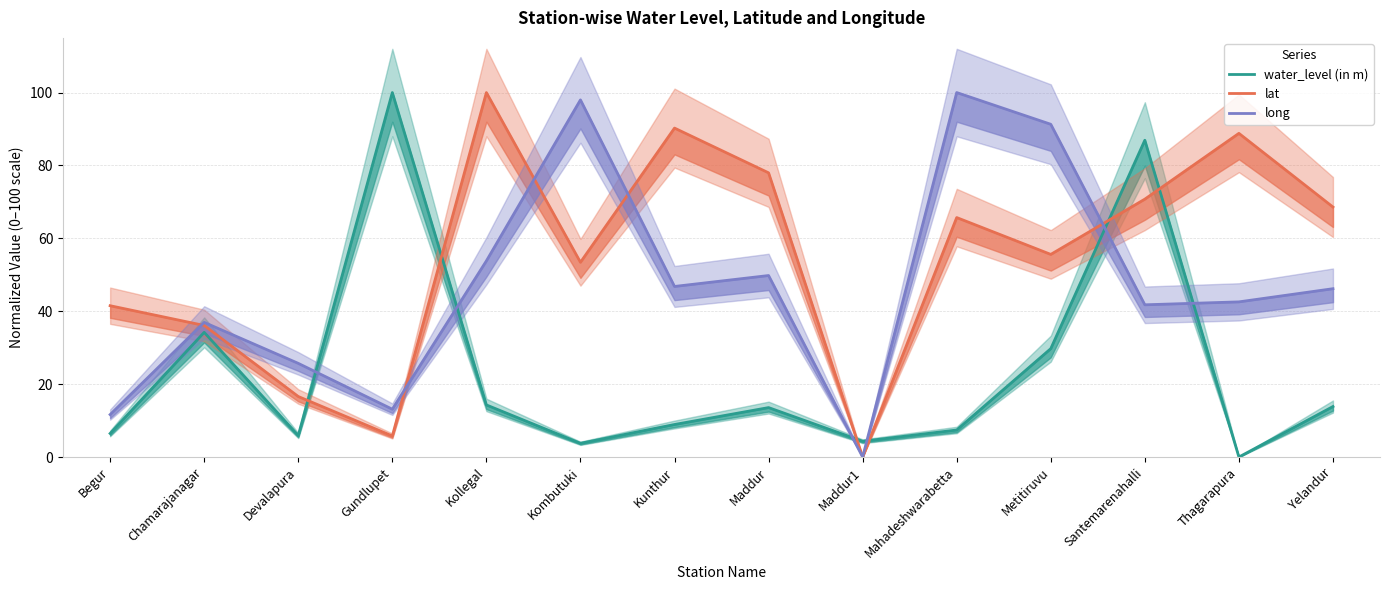

Reading left to right, what are all the values shown in this chart?

water_level (in m): Begur=6.5	Chamarajanagar=34.2	Devalapura=5.9	Gundlupet=100.0	Kollegal=14.3	Kombutuki=3.8	Kunthur=8.9	Maddur=13.6	Maddur1=4.3	Mahadeshwarabetta=7.4	Metitiruvu=29.7	Santemarenahalli=86.9	Thagarapura=0.0	Yelandur=13.9
lat: Begur=41.5	Chamarajanagar=36.1	Devalapura=16.6	Gundlupet=5.8	Kollegal=100.0	Kombutuki=53.4	Kunthur=90.3	Maddur=78.0	Maddur1=0.0	Mahadeshwarabetta=65.7	Metitiruvu=55.6	Santemarenahalli=70.8	Thagarapura=88.8	Yelandur=68.6
long: Begur=11.6	Chamarajanagar=36.9	Devalapura=25.7	Gundlupet=13.1	Kollegal=53.8	Kombutuki=98.0	Kunthur=46.8	Maddur=49.8	Maddur1=0.0	Mahadeshwarabetta=100.0	Metitiruvu=91.3	Santemarenahalli=41.8	Thagarapura=42.6	Yelandur=46.2